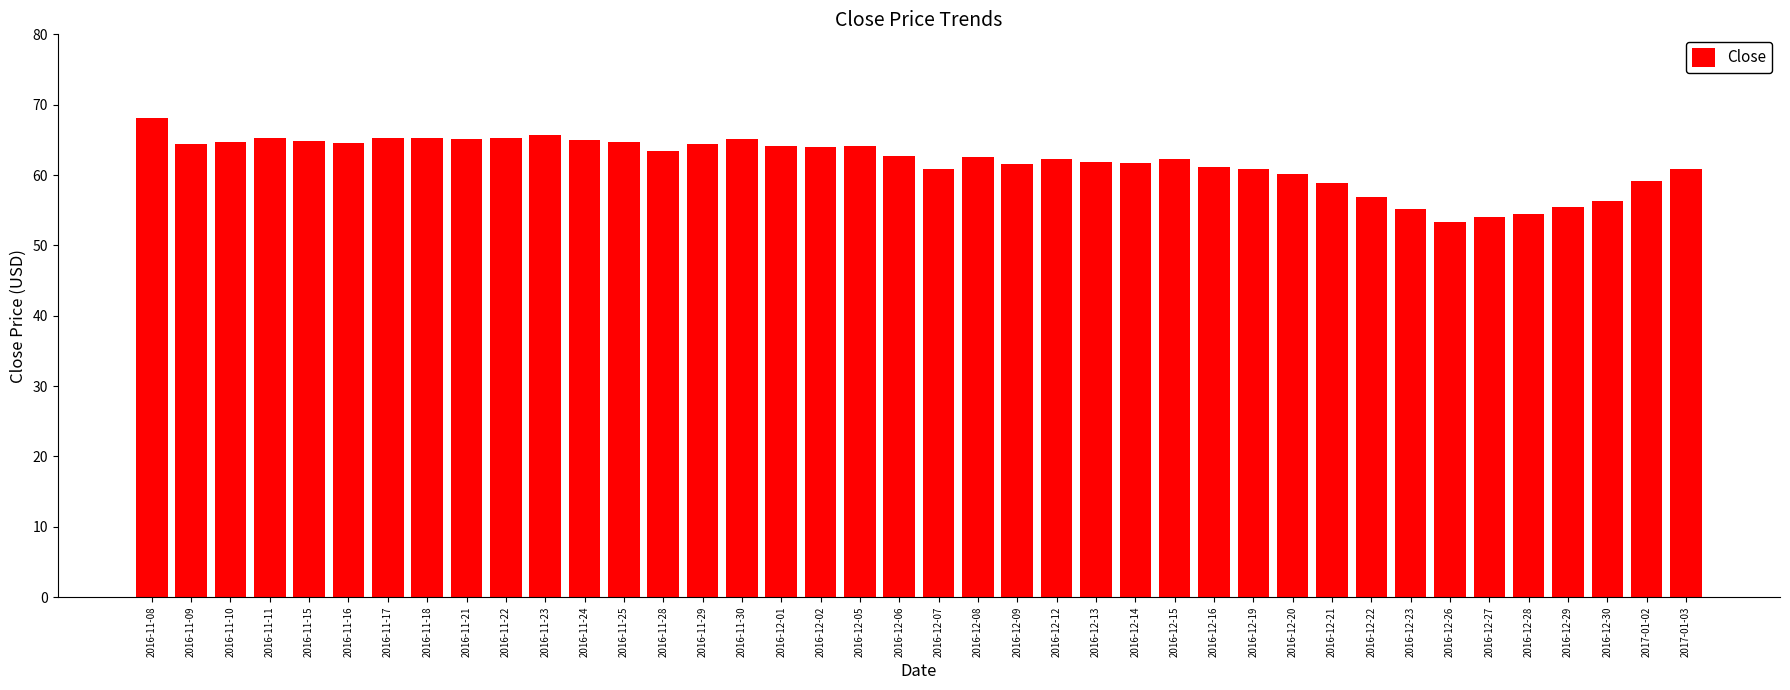

What is the greatest value displayed?

68.1